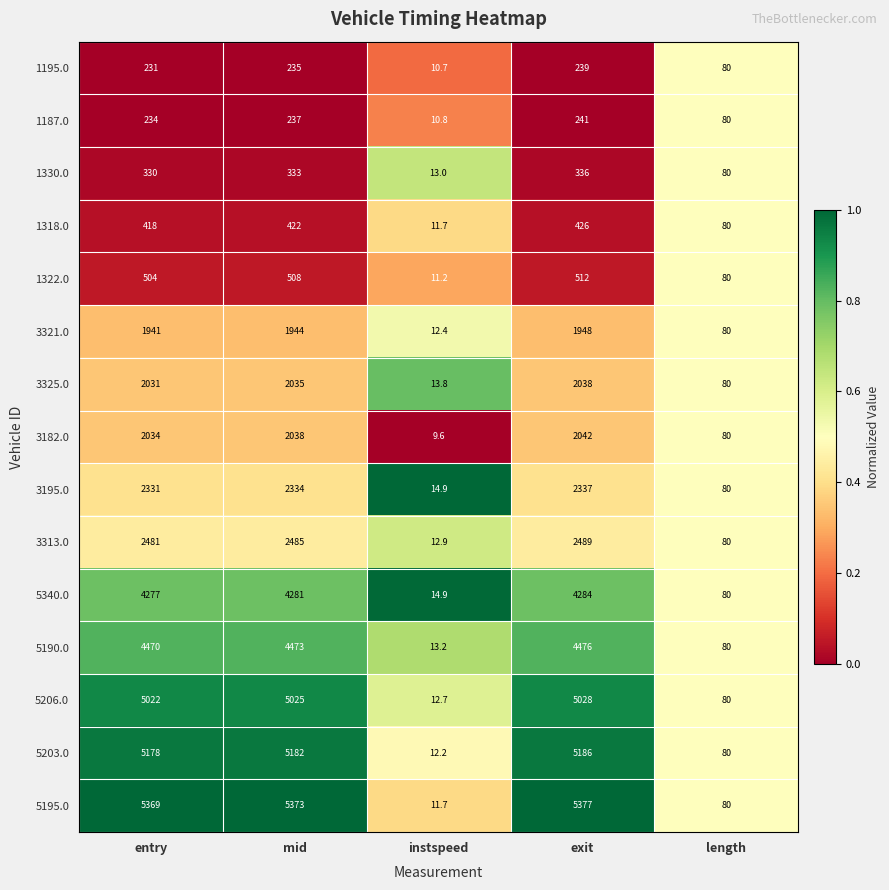

What is the difference between the maximum and minimum values in the 1330.0 series?

323.0